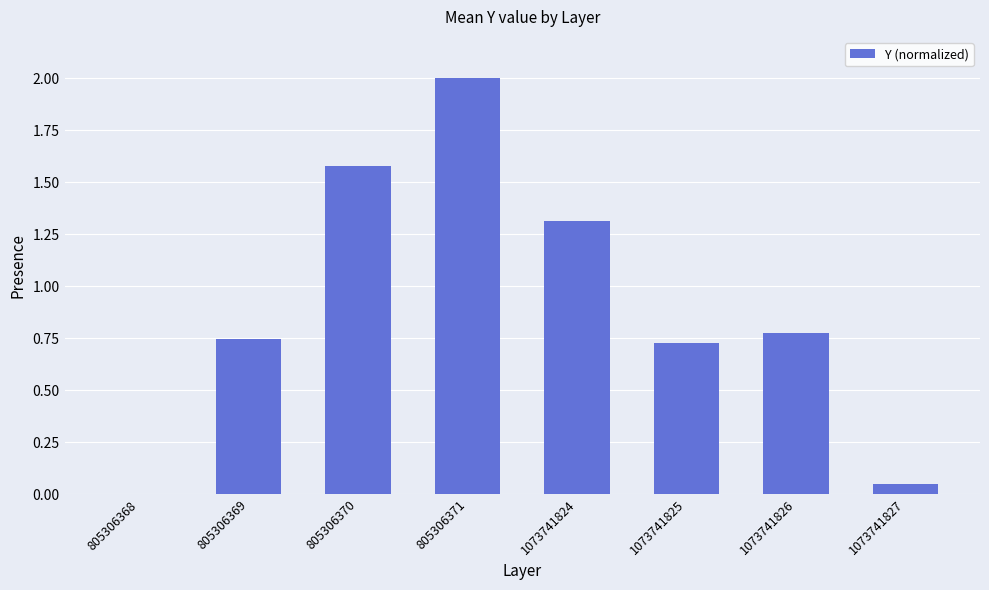

What is the sum of the values at 1073741825 and 1073741826?

1.5